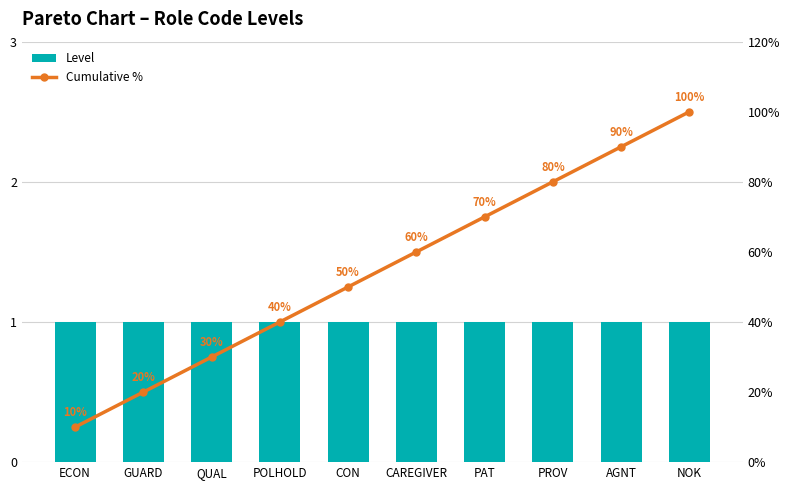

What is the total value across all series at PAT?

71